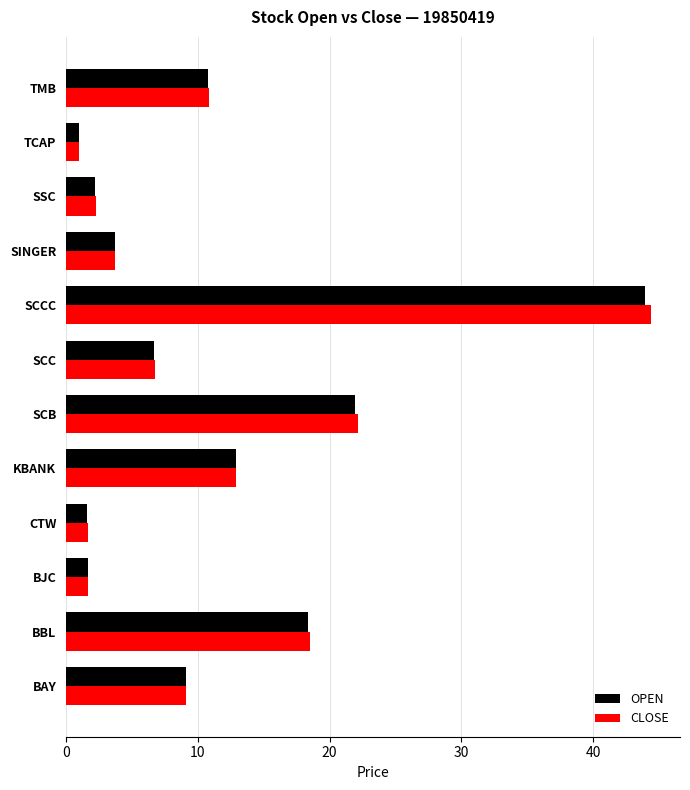

Which series has the largest range (max minus min)?

CLOSE